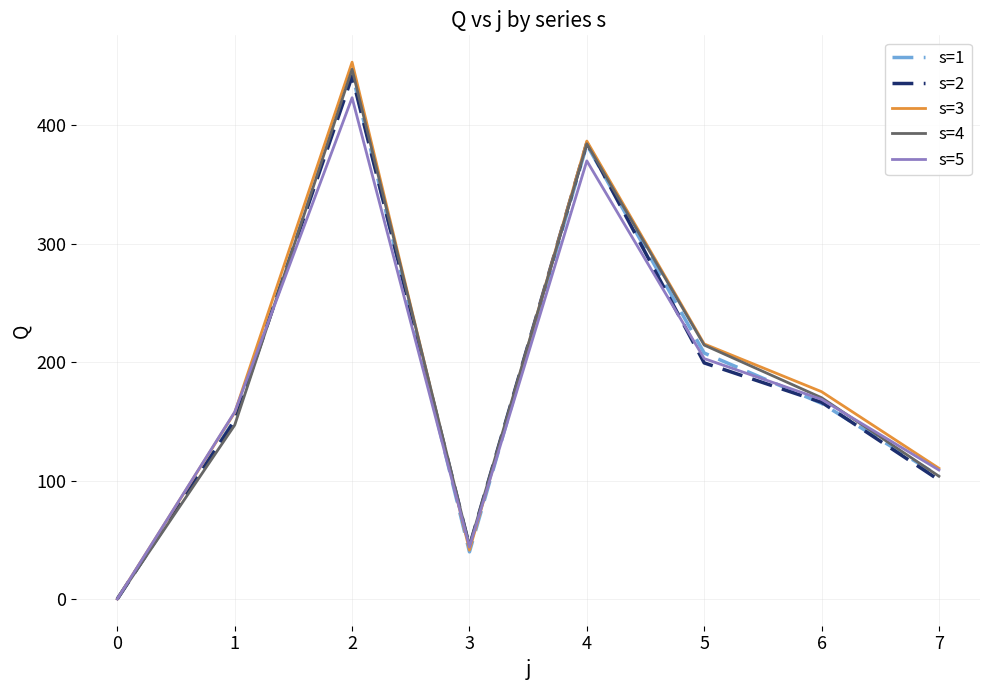

True or false: s=3 has a value of 175.1 at 6.

True